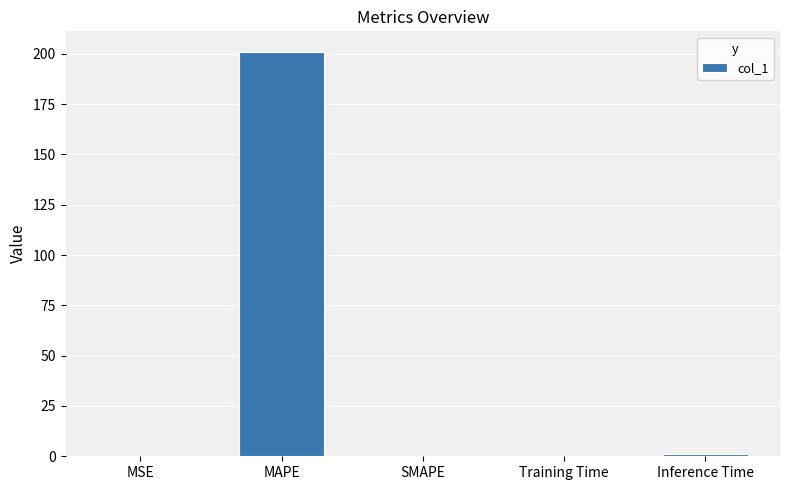

What is the approximate value at Inference Time?

0.9